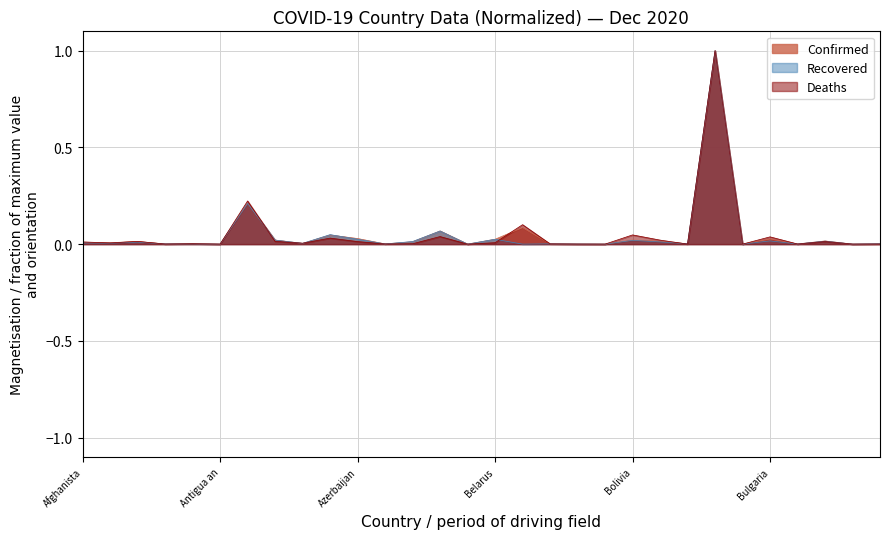

Where is the first local minimum for Deaths?

Albania